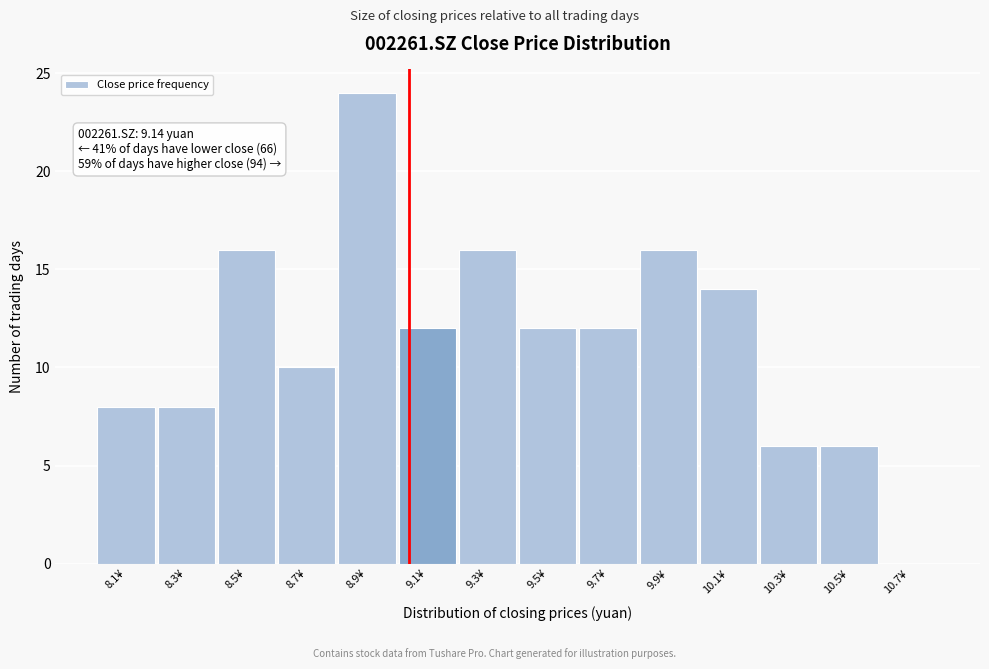

Reading left to right, transcribe all the data shown in this chart.

8.1¥=8	8.3¥=8	8.5¥=16	8.7¥=10	8.9¥=24	9.1¥=12	9.3¥=16	9.5¥=12	9.7¥=12	9.9¥=16	10.1¥=14	10.3¥=6	10.5¥=6	10.7¥=0